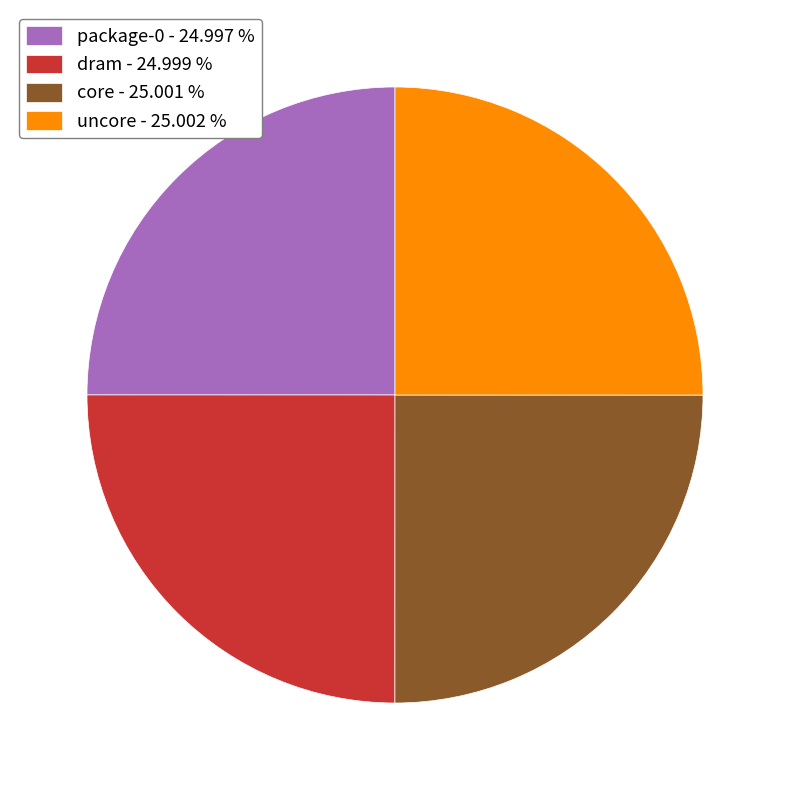

Does package-0 - 24.997 % account for over 50% of the chart?

No